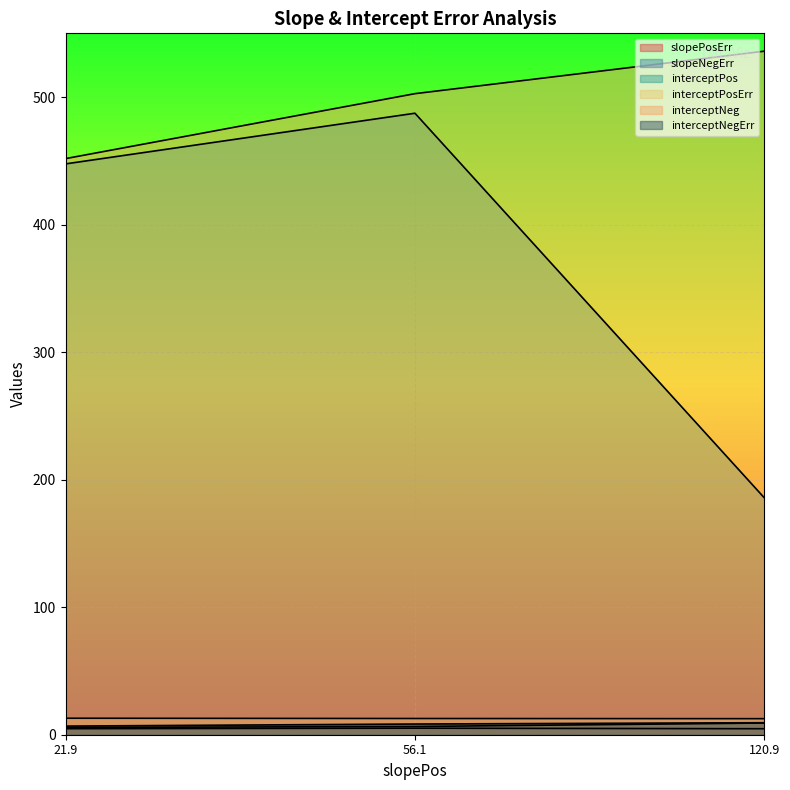

Reading left to right, extract all data points from this chart.

slopePosErr: 4.7	5.1	4.7
slopeNegErr: 5.7	6.4	9.2
interceptPos: 447.6	487.3	185.7
interceptPosErr: 12.9	12.7	12.6
interceptNeg: 451.8	502.7	536.0
interceptNegErr: 6.8	8.4	9.4